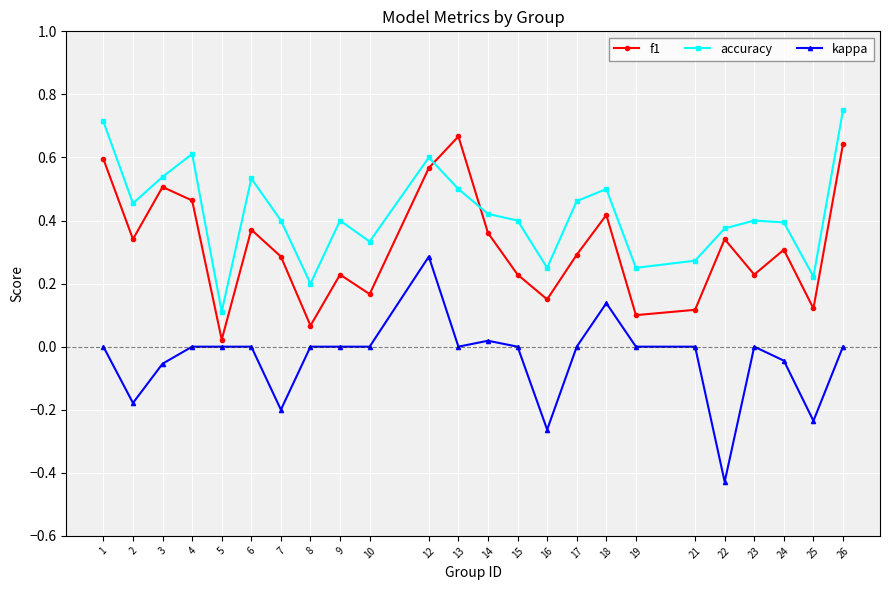

What is the sum of the accuracy values at 7 and 4?

1.0